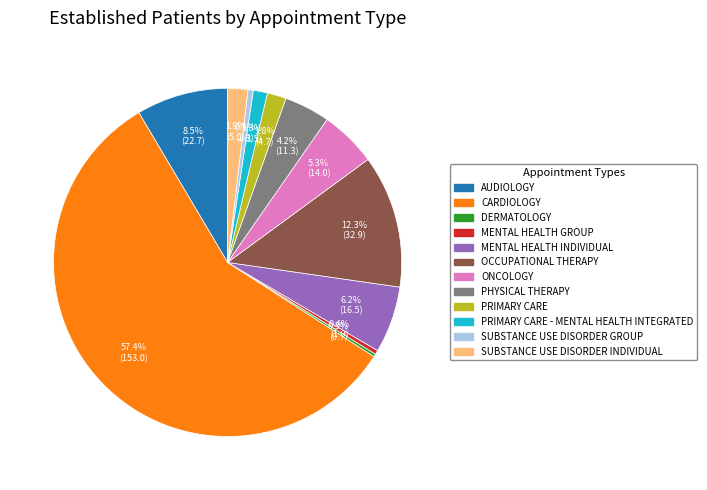

Is there a majority slice in this chart?

Yes